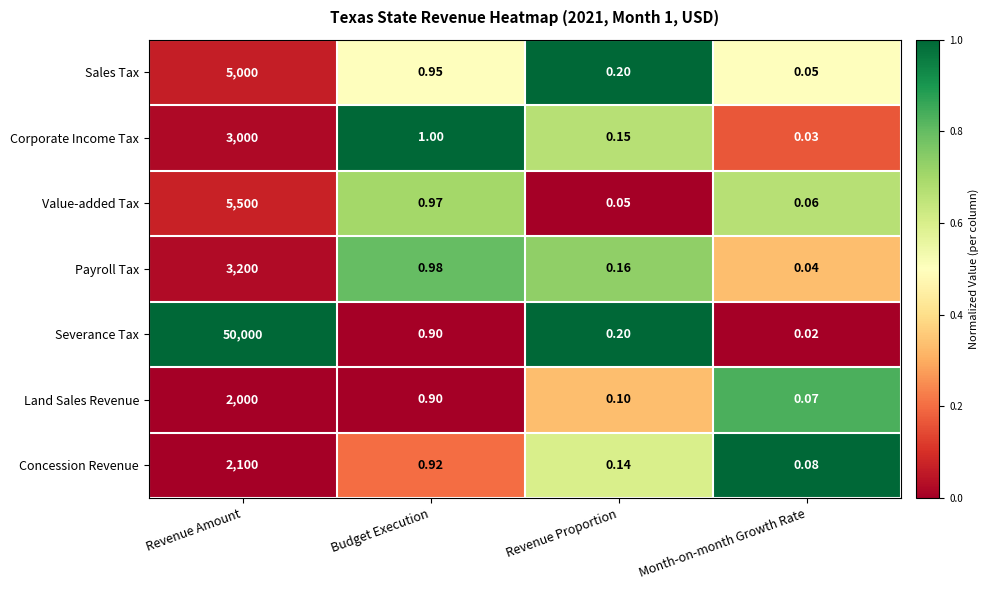

Where is Concession Revenue nearest to the value 1050?

Budget Execution